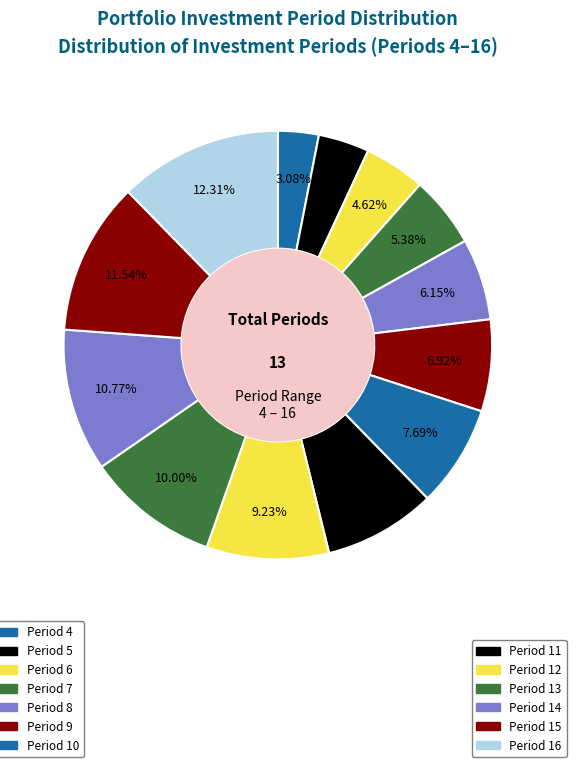

How many slices are in this pie chart?

13